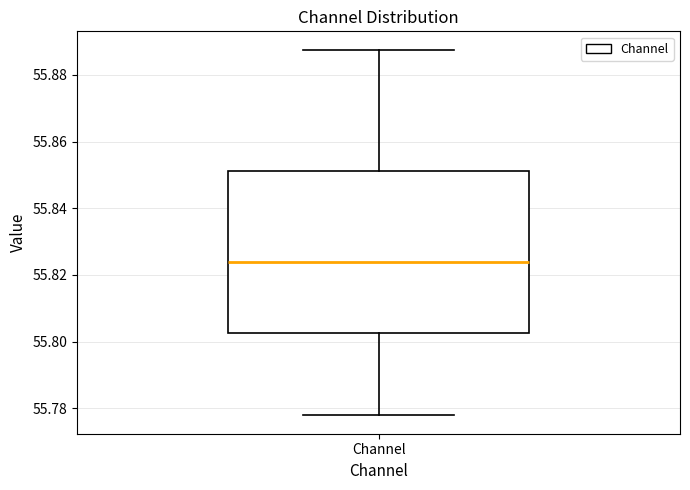

Where is the lower edge of the box for Channel on the y-axis? The values are not printed on the chart, so give them approximately, as read against the axis.

55.802